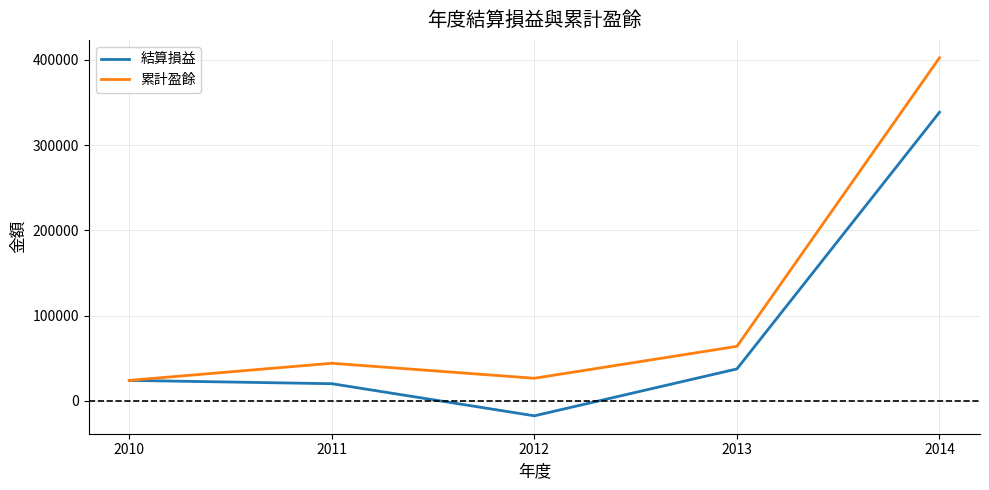

How many distinct data groups are displayed?

2